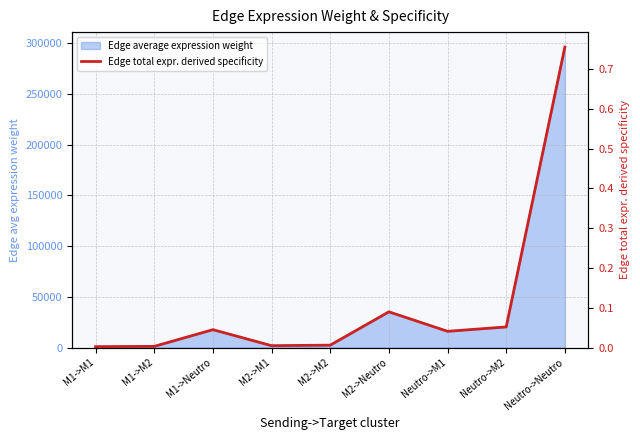

Between M2->M2 and Neutro->M1, which is larger?

Neutro->M1